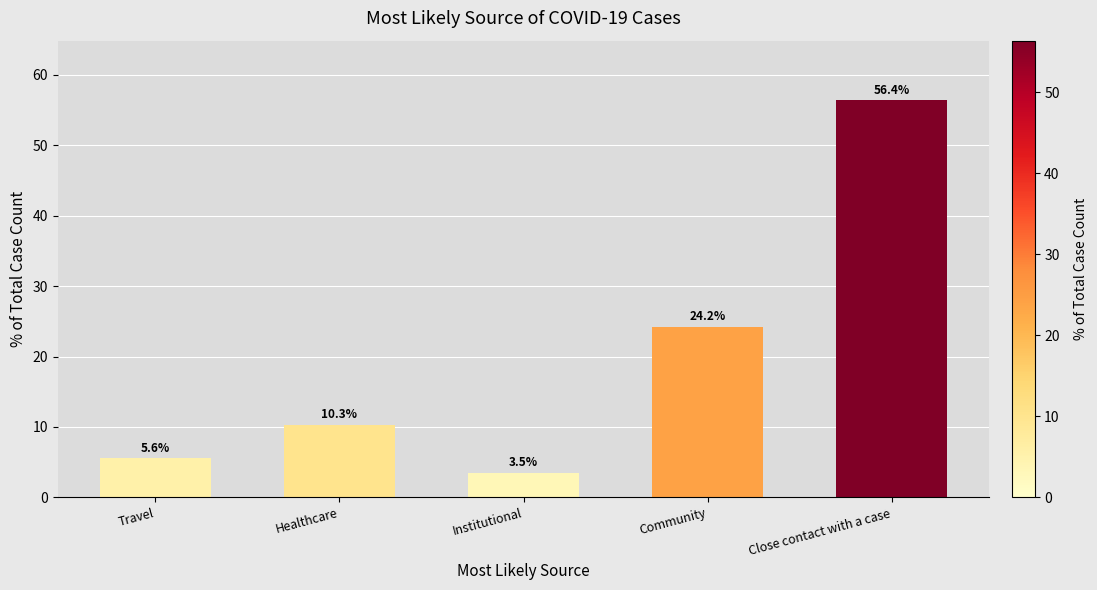

What is the difference between the second highest and minimum values?

20.7